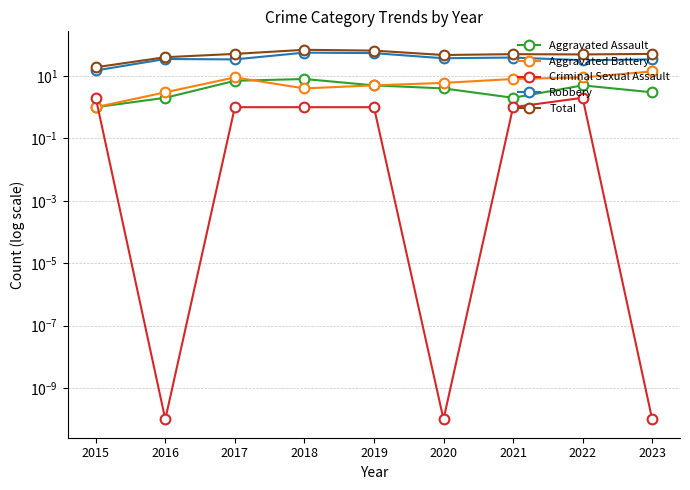

Which series changed the most between 2022 and 2023?

Aggravated Battery